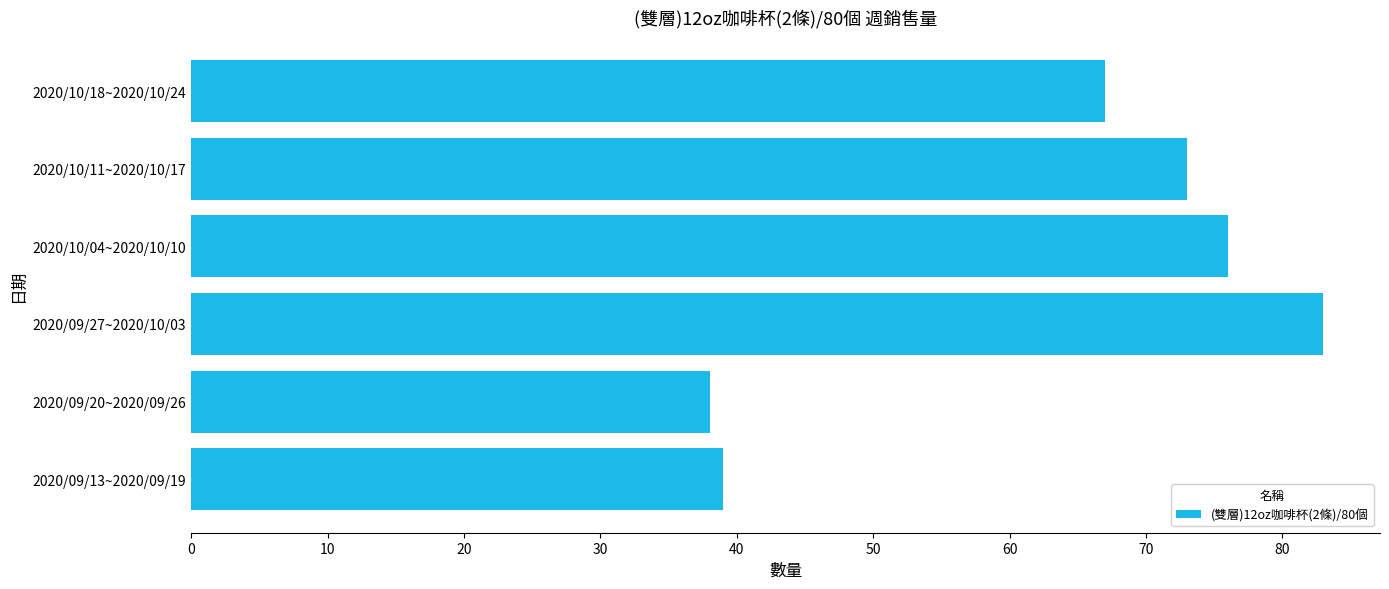

Reading bottom to top, extract all data points from this chart.

39	38	83	76	73	67